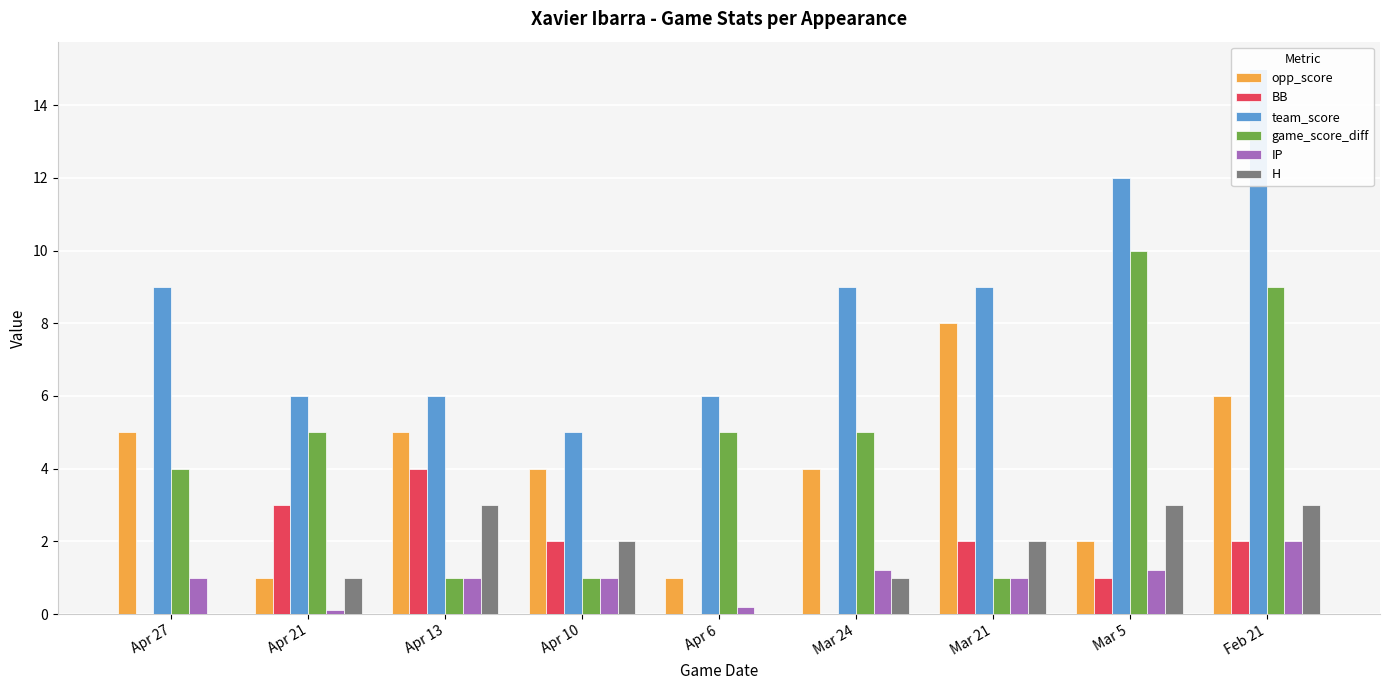

What is the highest value of the IP series?

2.0